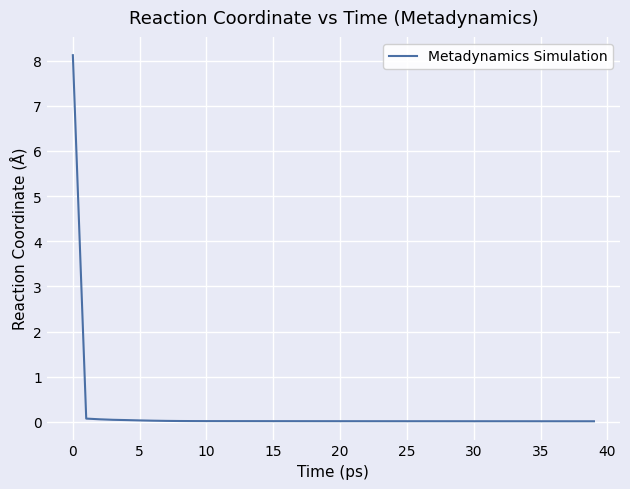

What is the greatest value displayed?

8.1